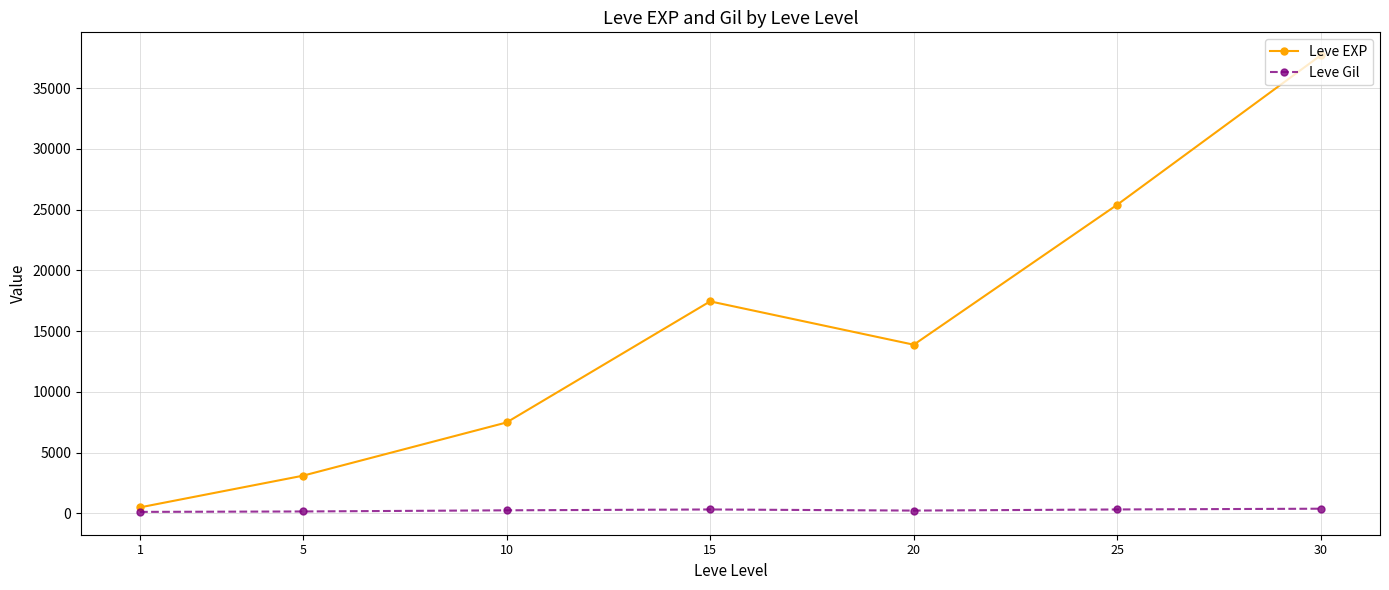

What is the average value of the Leve EXP series?

15071.5